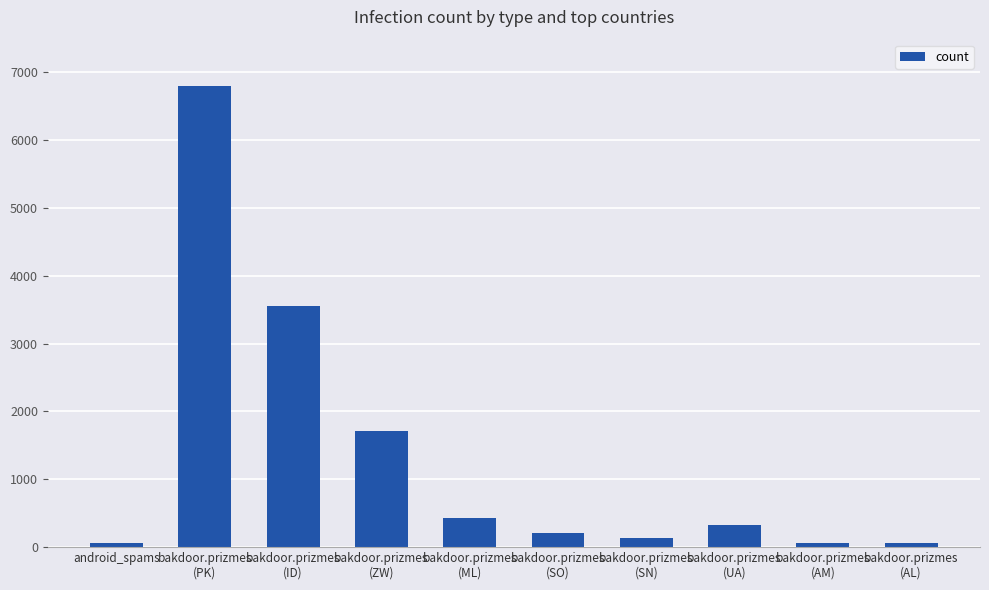

What is the label of the 10th bar from the right?

android_spams